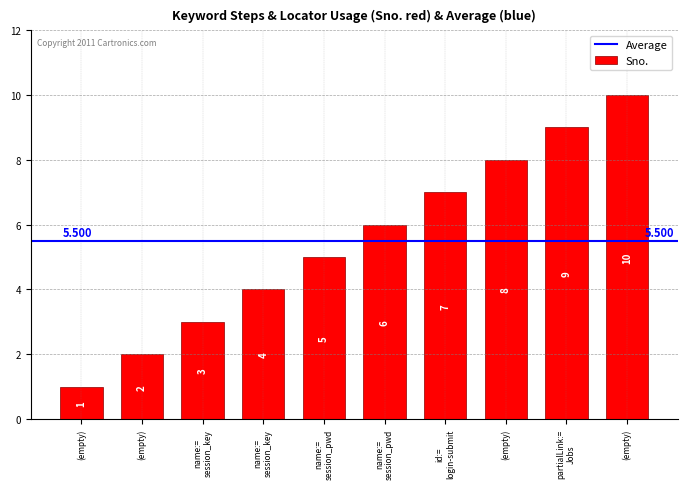

How many values are between 3 and 8?

6